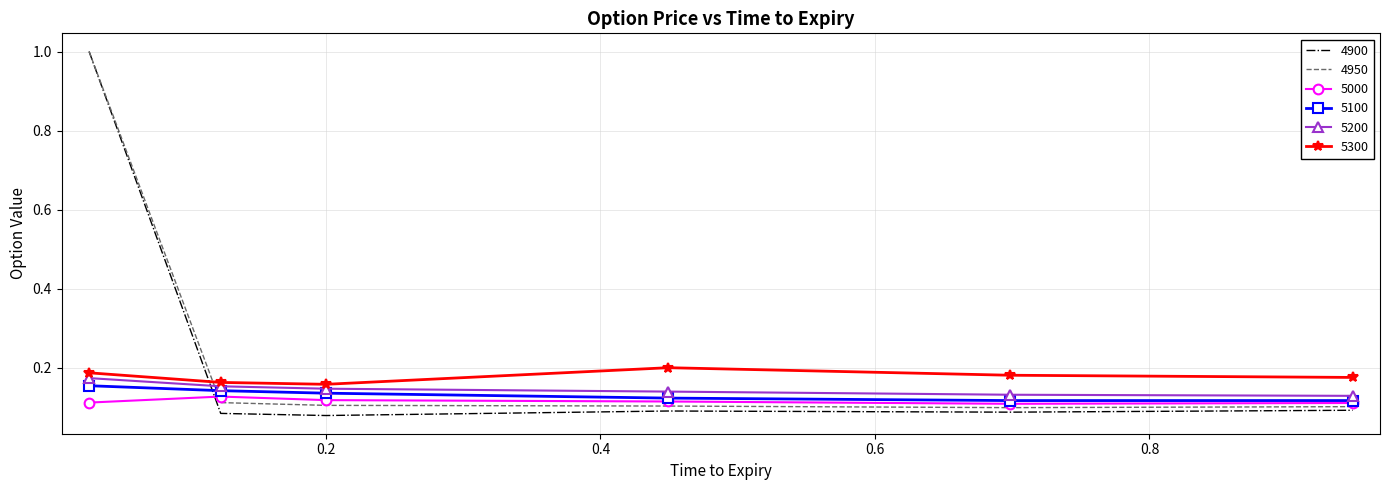

True or false: 5300 and 4950 intersect in this chart.

True